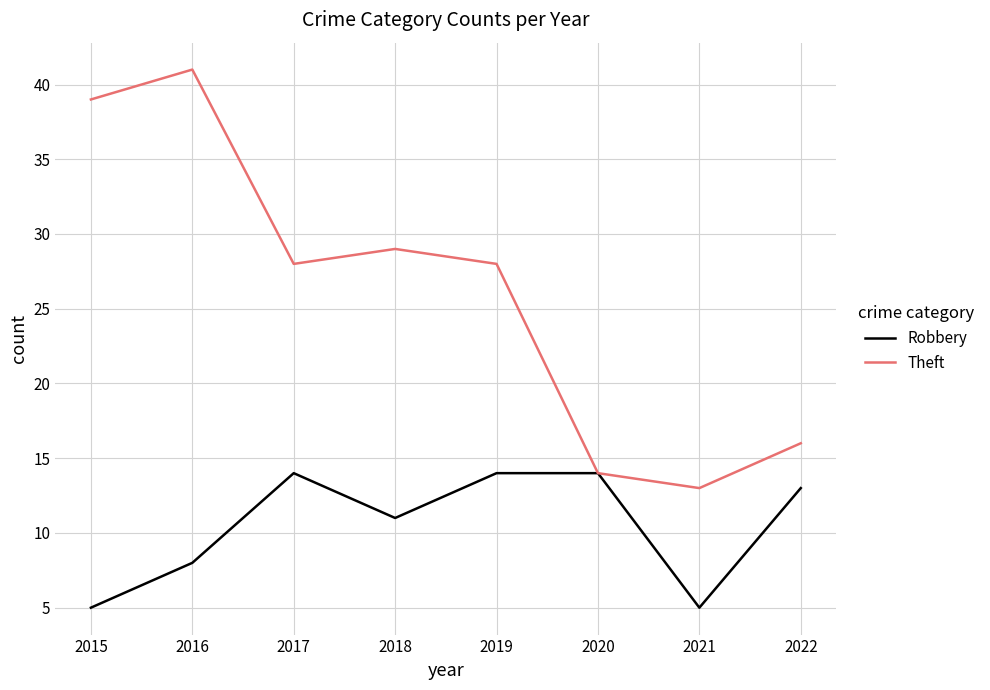

What is the sum of all Robbery values?

84